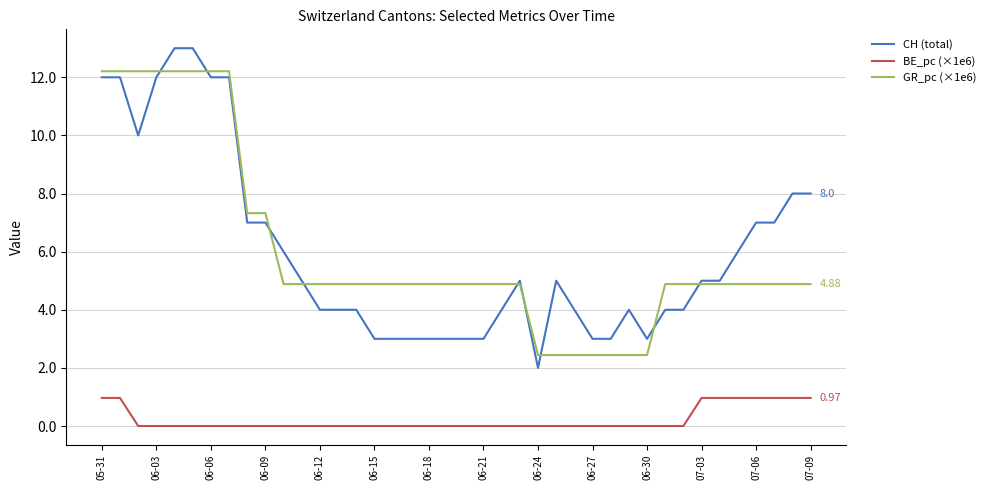

Which series has the widest spread of values?

CH (total)